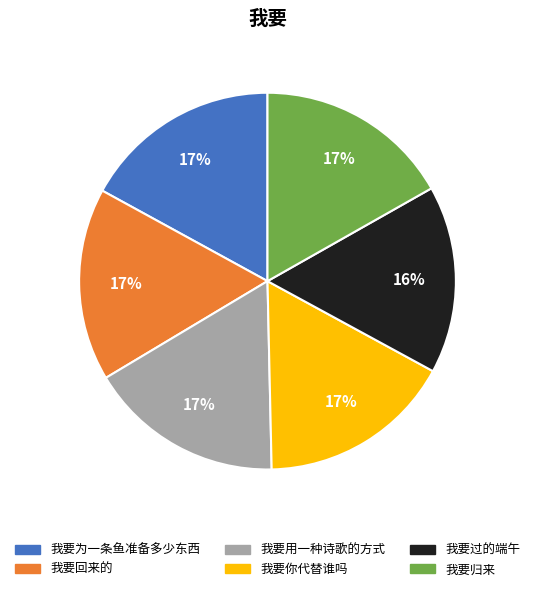

Is 我要回来的 the majority of the pie?

No